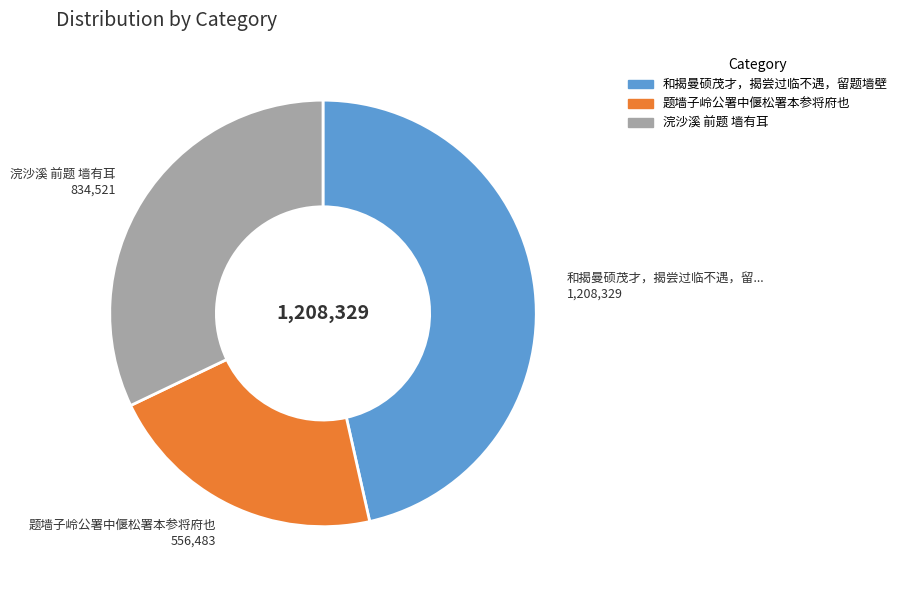

How many segments does this pie chart have?

3